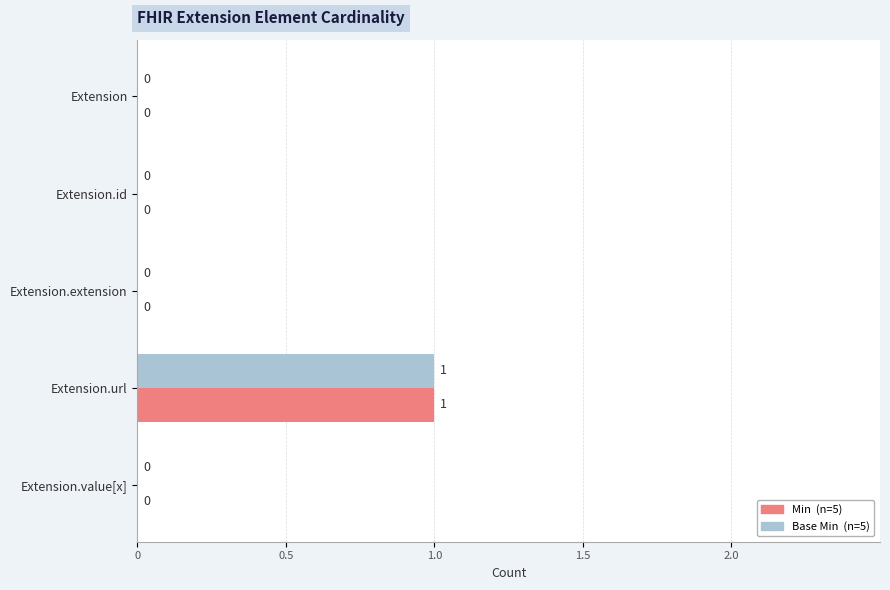

At which category is the sum across all series the highest?

Extension.url